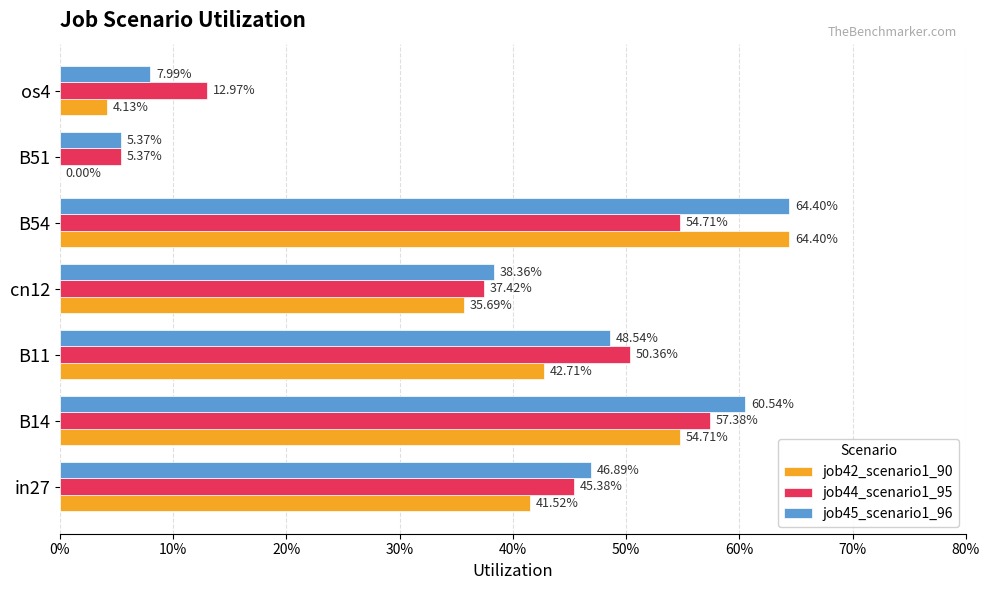

What is the value of the job45_scenario1_96 bar at the 4th from the left?

0.4